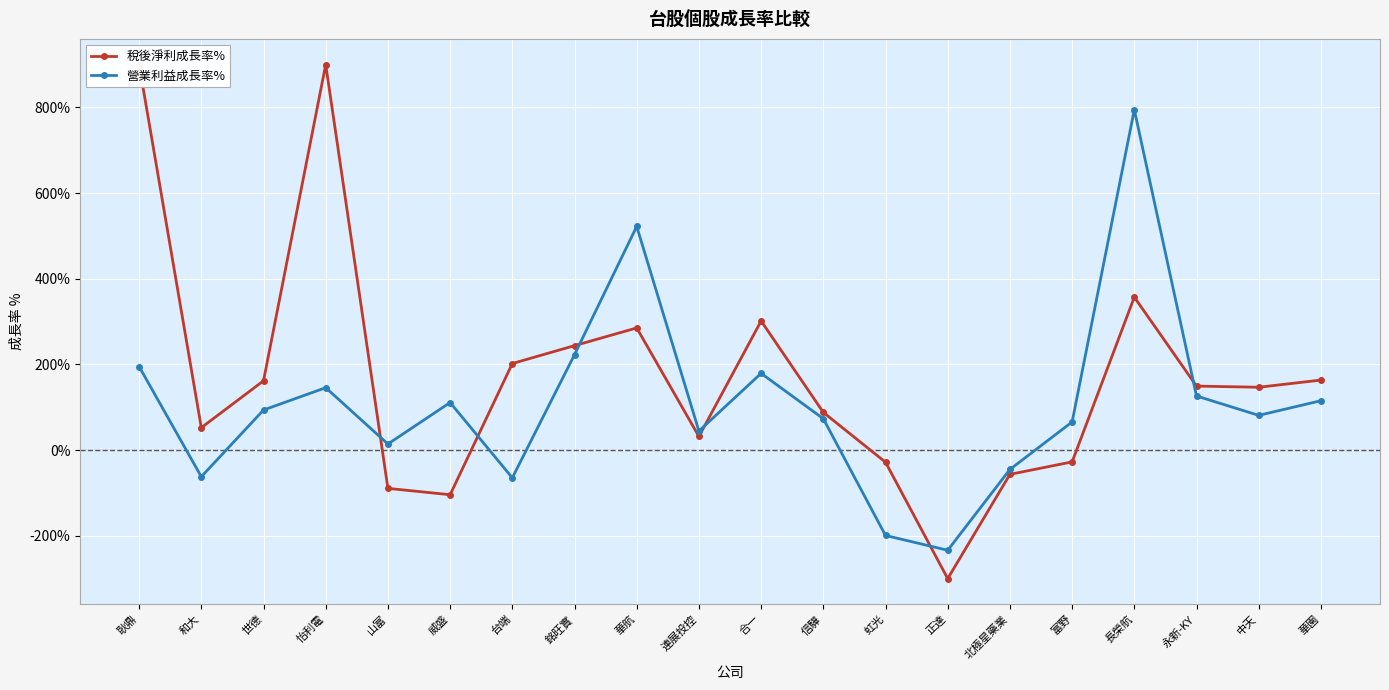

How many lines are shown in the chart?

2